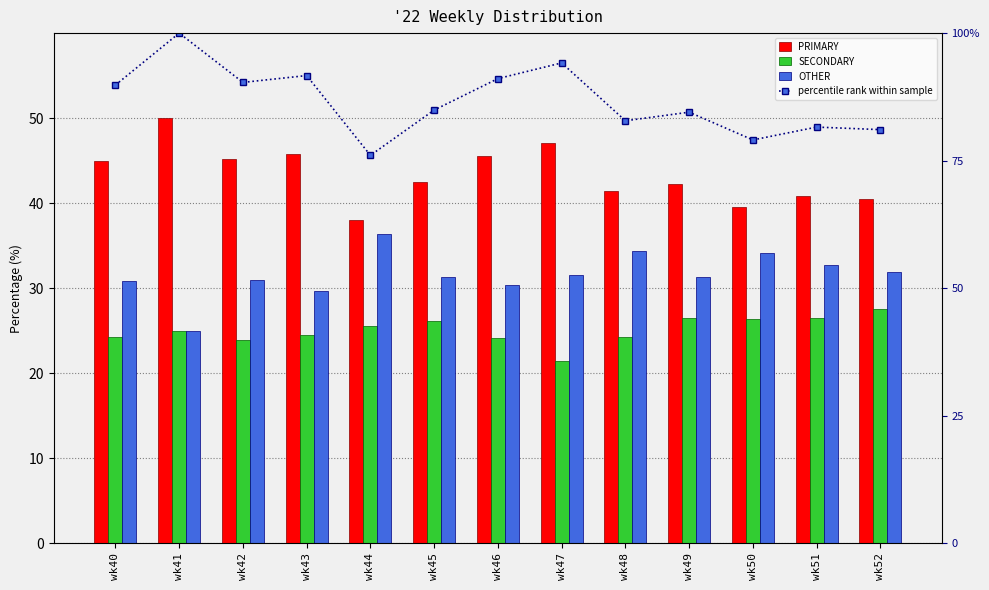

True or false: percentile rank within sample has a value of 89.8 at wk40.

True